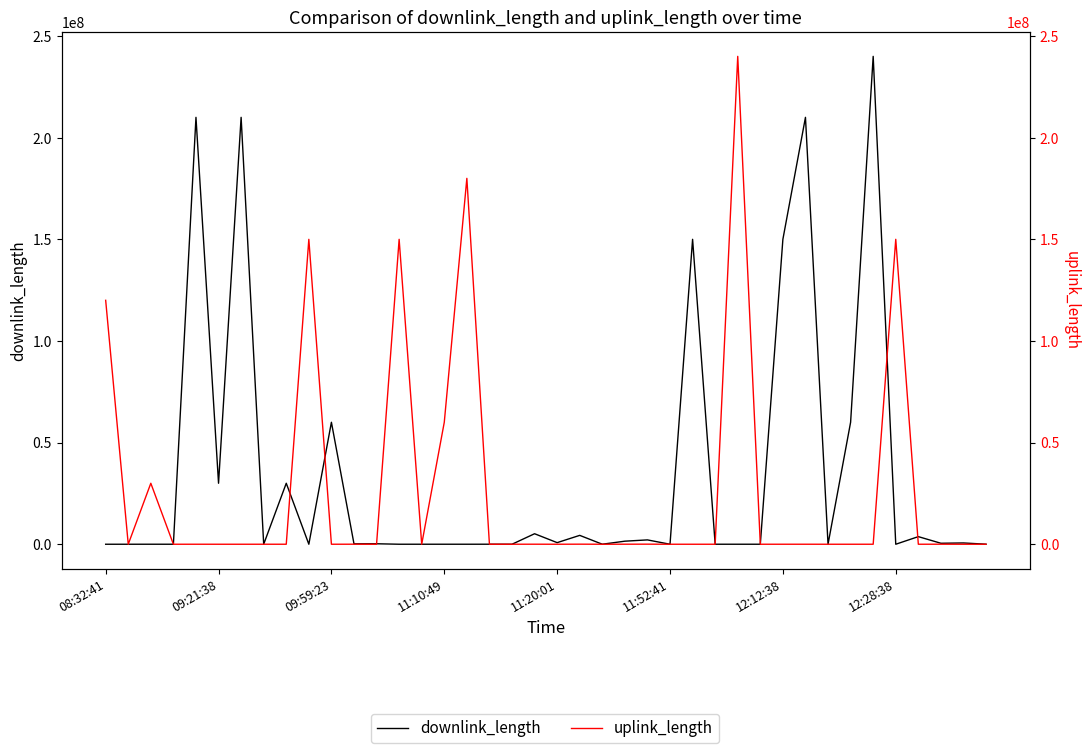

What position from the left is 32?

33